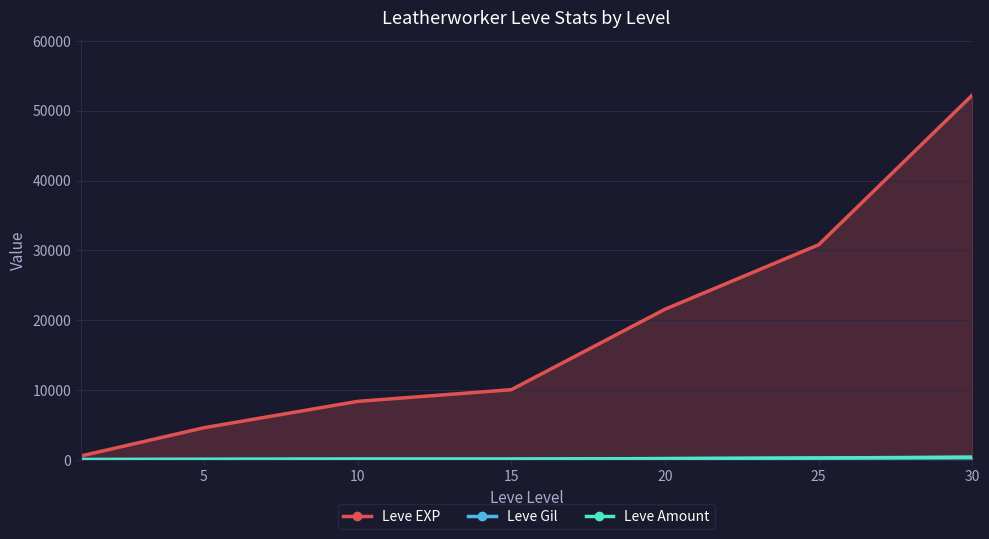

Read the Leve Gil value at 25.

317